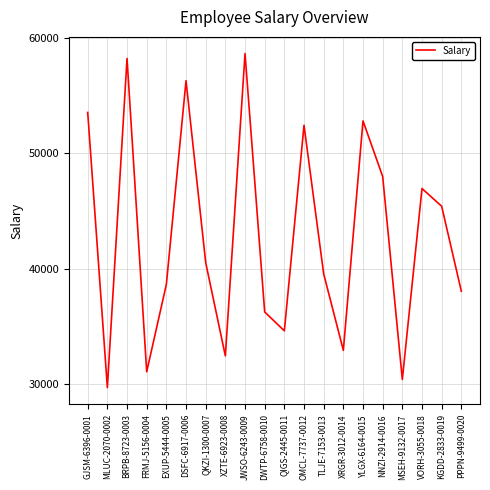

Rank the categories by value from highest to lowest.

JWSO-6243-0009, BRPB-8723-0003, DSFC-6917-0006, GJSM-6396-0001, YLGX-6164-0015, OMCL-7737-0012, NNZI-2914-0016, VORH-3055-0018, KGDD-2833-0019, QKZI-1300-0007, TLJE-7153-0013, EXUP-5444-0005, PPPN-9499-0020, DWTP-6758-0010, QIGS-2445-0011, XRGR-3012-0014, XZTE-6923-0008, FRMJ-5156-0004, MSEH-9132-0017, MLUC-2070-0002